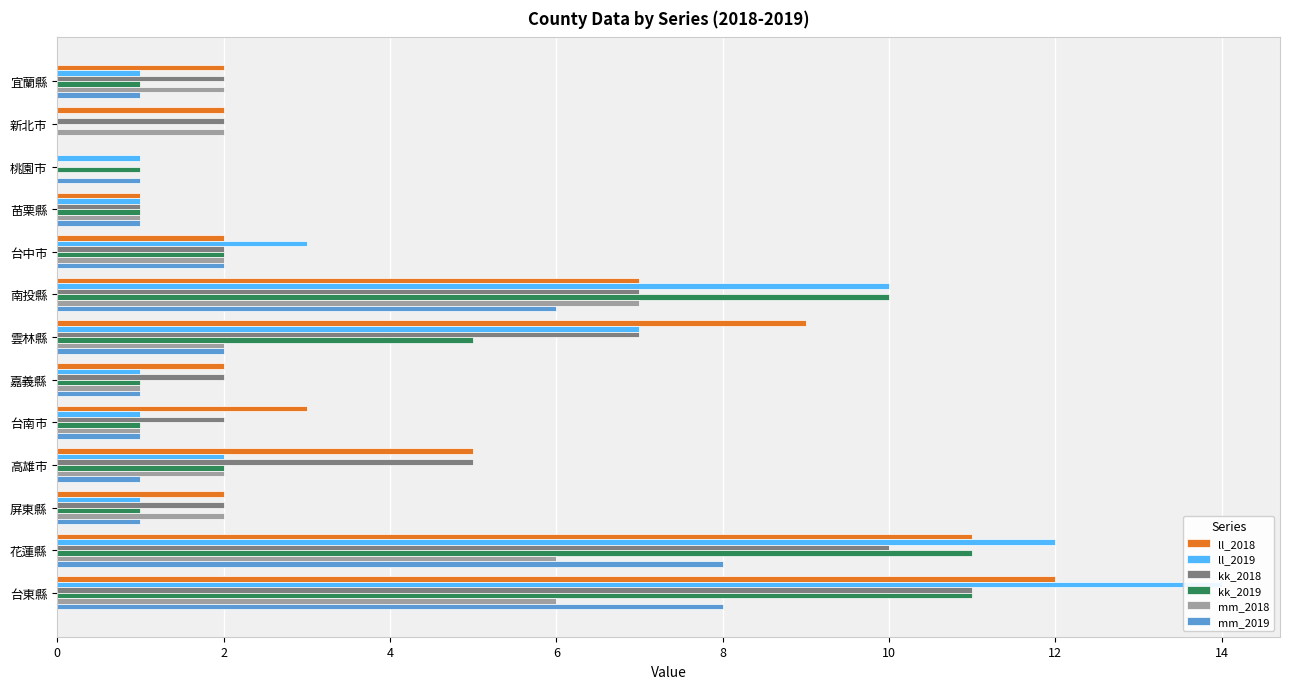

What is the difference between the highest and lowest values at 新北市?

2